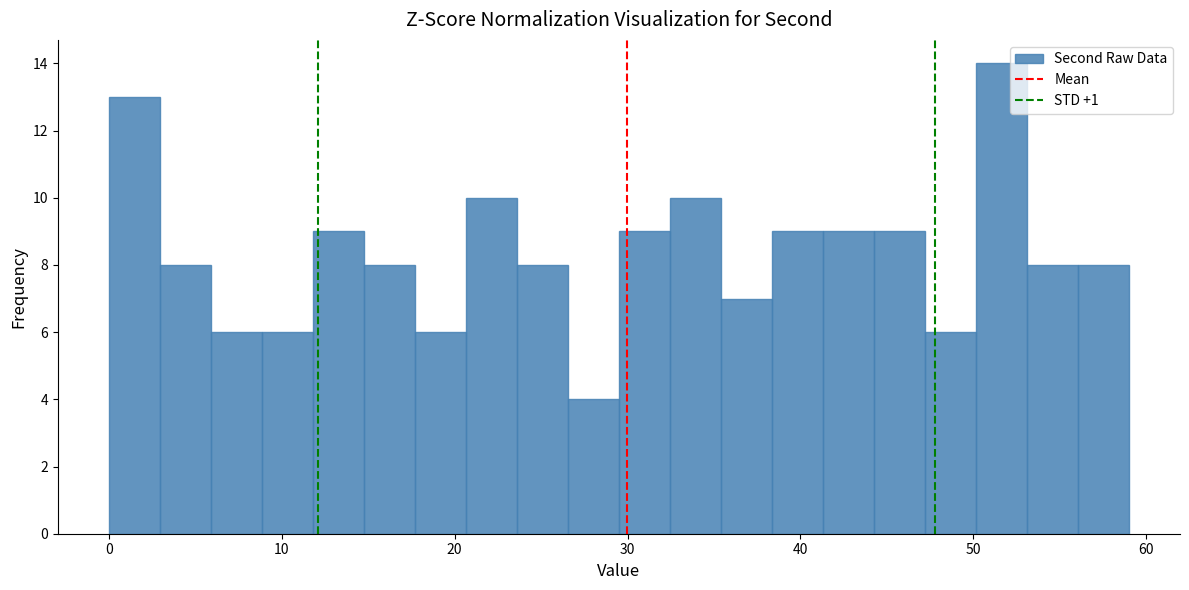

Around what value on the x-axis is the tallest bar? Give the approximate position of its centre, as read against the axis.

52